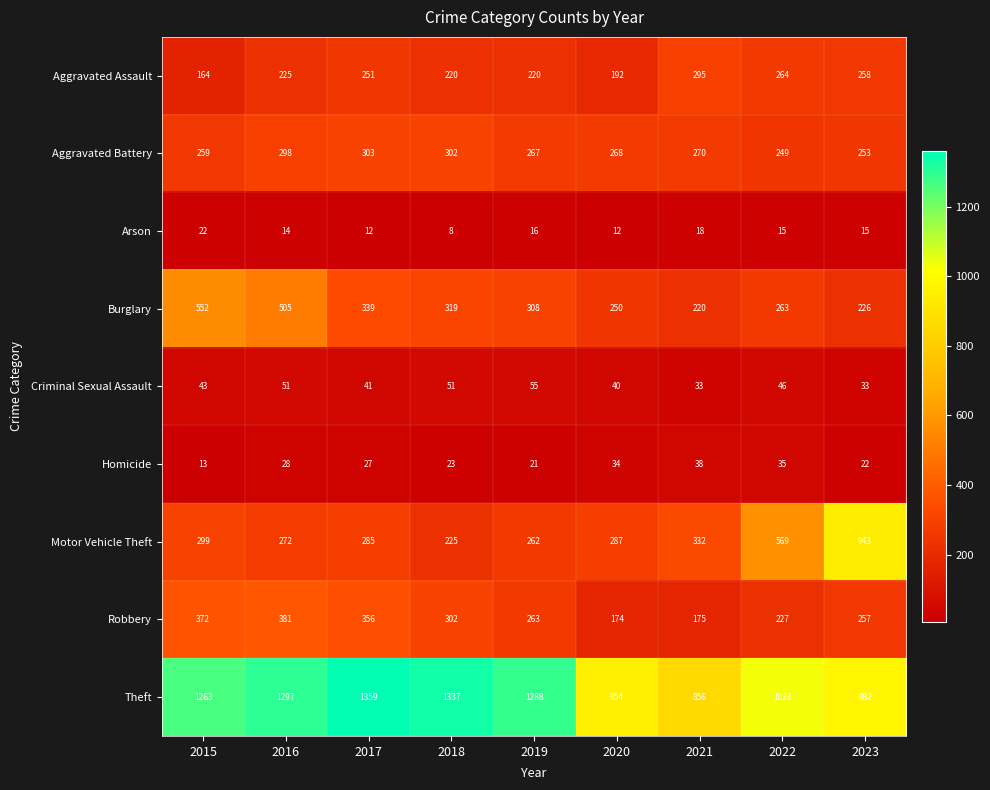

Which series has the widest spread of values?

Motor Vehicle Theft